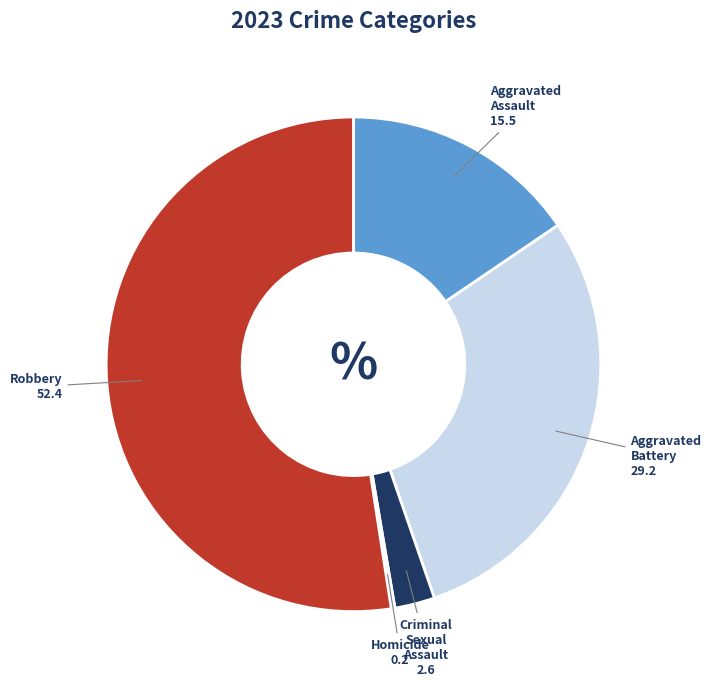

True or false: Aggravated Battery accounts for 29% of the total.

True